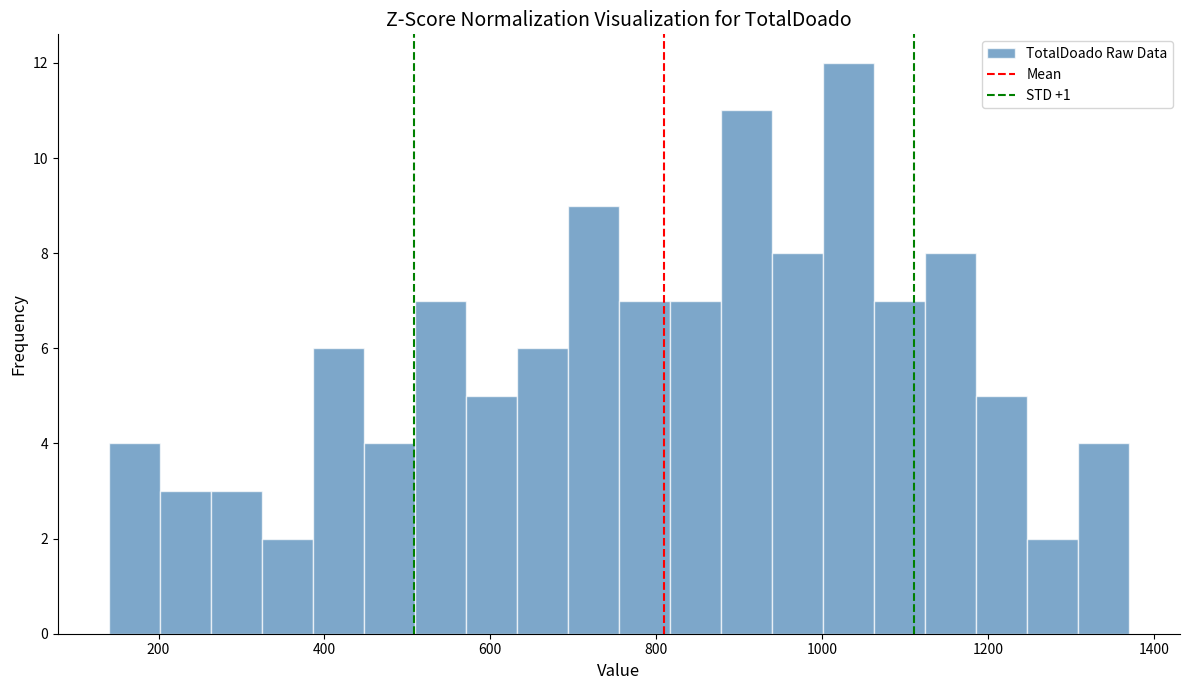

Around what value on the x-axis is the tallest bar? Give the approximate position of its centre, as read against the axis.

1040